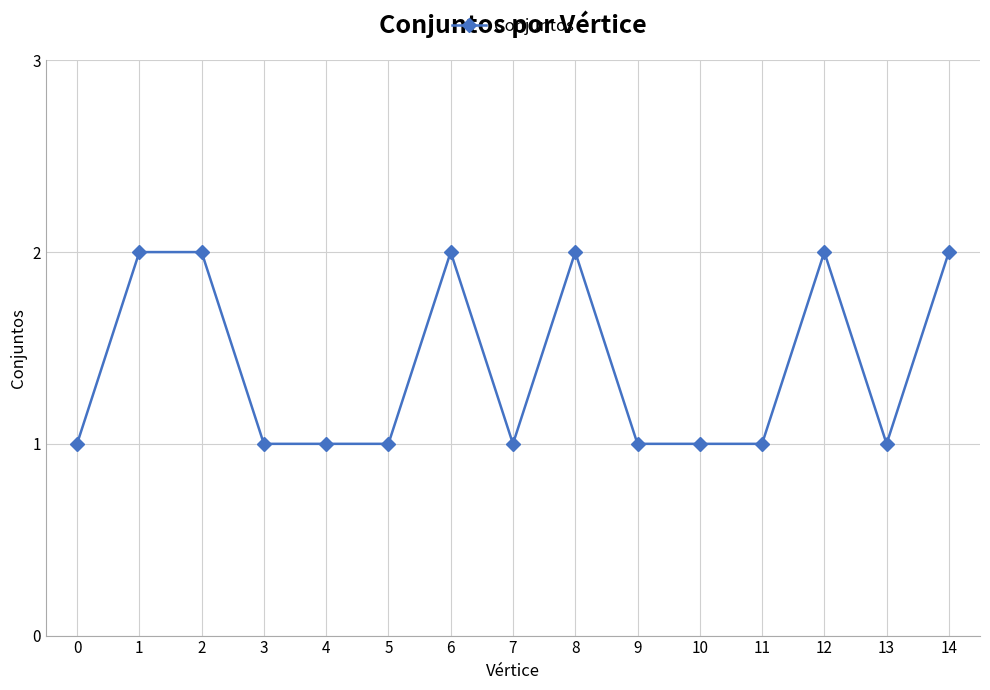

What is the greatest value displayed?

2